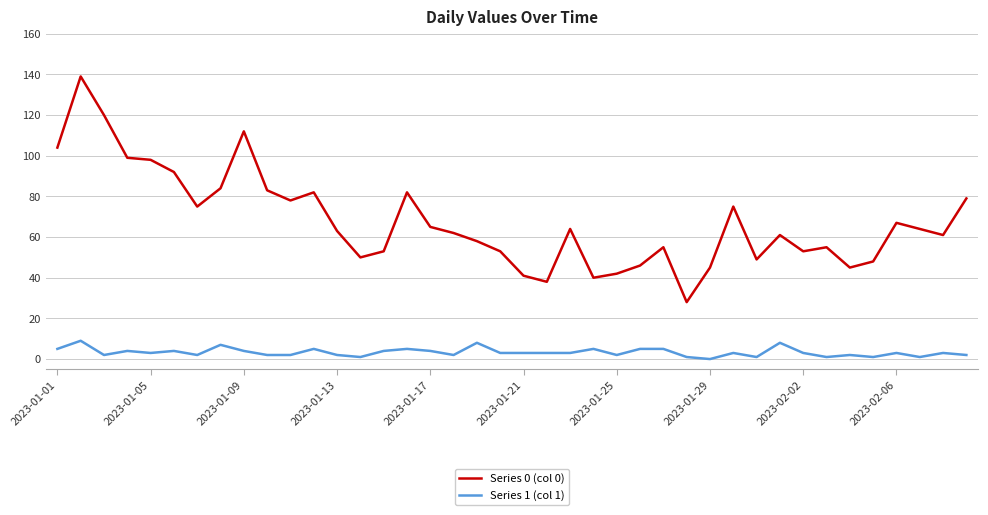

What is the greatest value displayed?

139